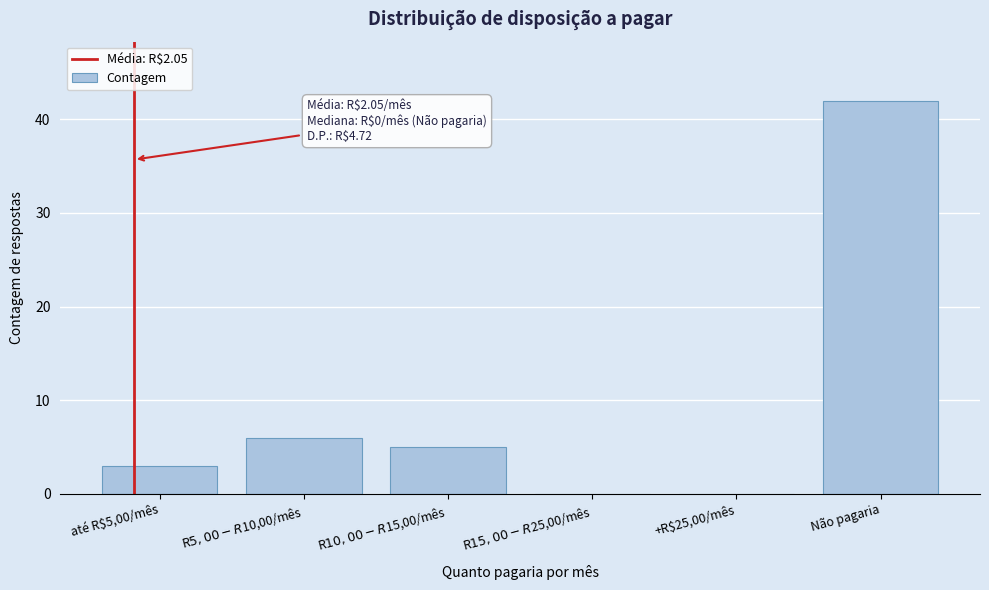

Read the value at Não pagaria.

42